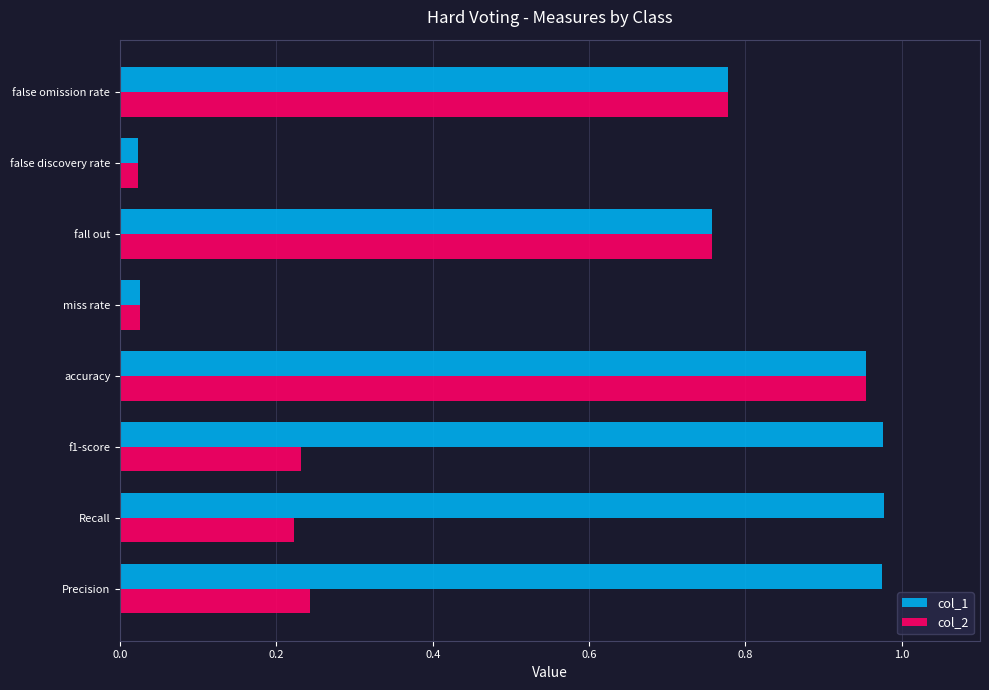

What is the sum of all col_1 values?

5.5